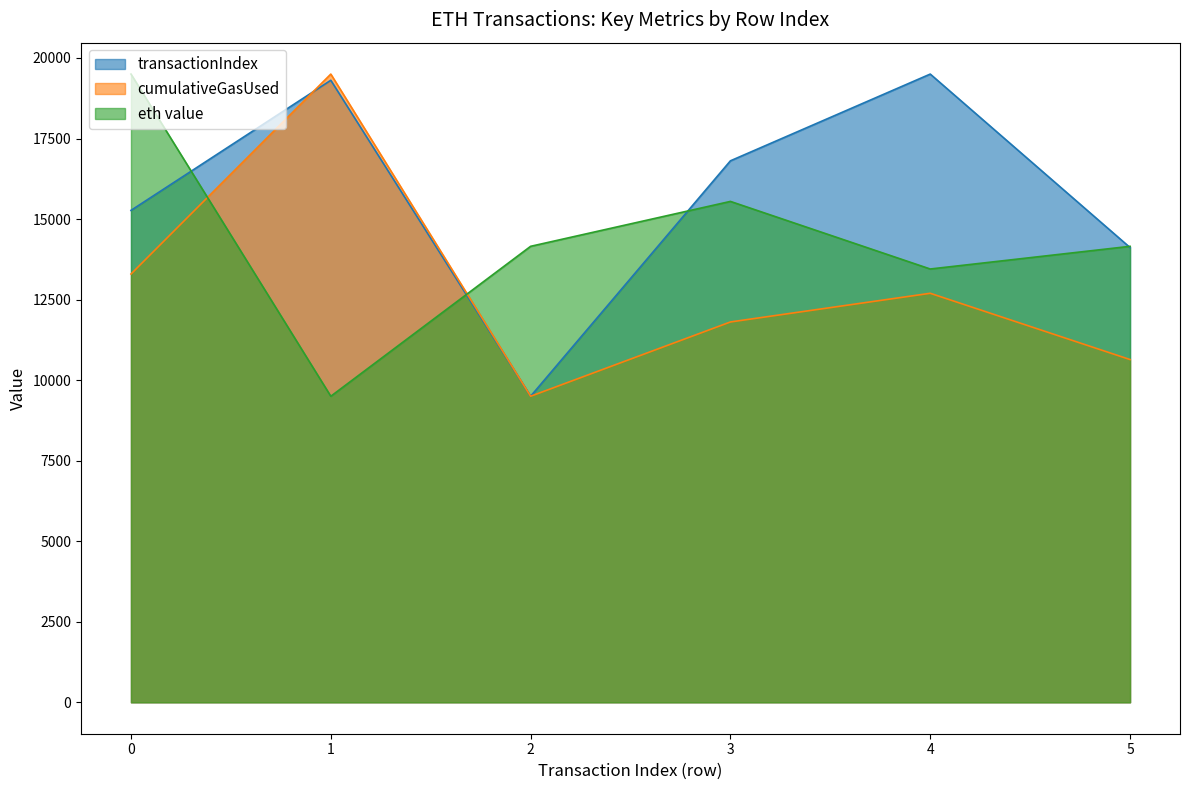

Reading left to right, list all the values displayed in this chart.

transactionIndex: 0=15269.2	1=19307.7	2=9500.0	3=16807.7	4=19500.0	5=14115.4
cumulativeGasUsed: 0=13294.1	1=19500.0	2=9500.0	3=11806.0	4=12696.2	5=10639.4
eth value: 0=19500.0	1=9500.0	2=14153.6	3=15547.6	4=13449.8	5=14153.7